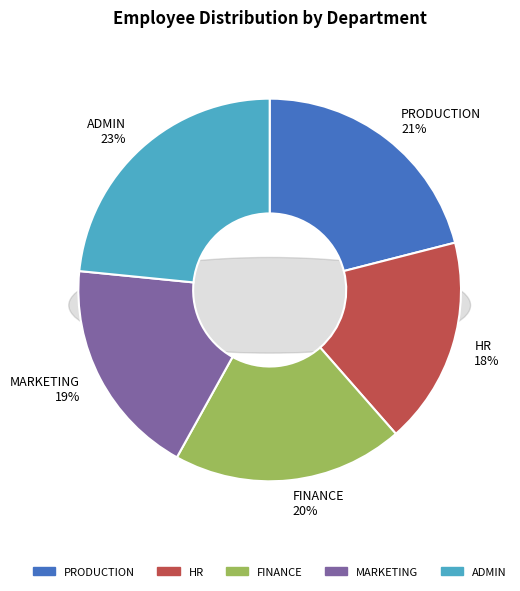

How many segments does this pie chart have?

5